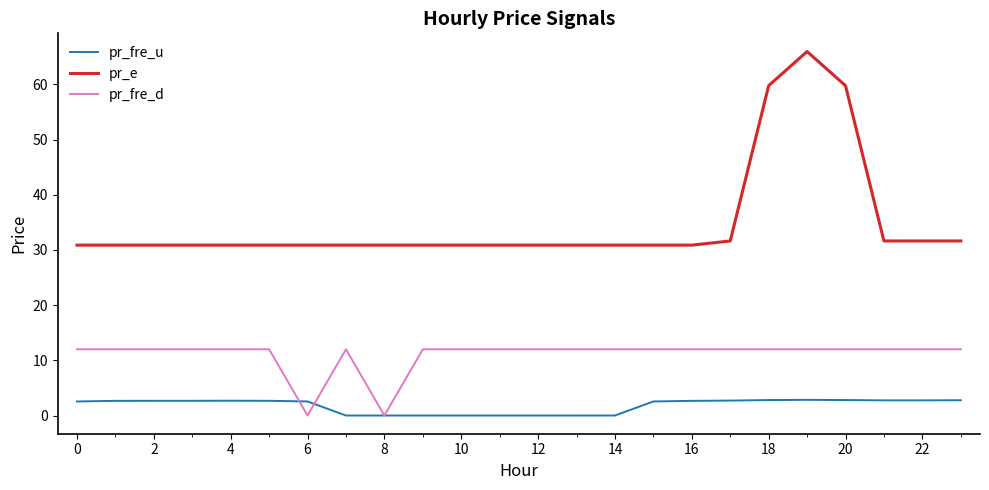

True or false: pr_e and pr_fre_u intersect in this chart.

False